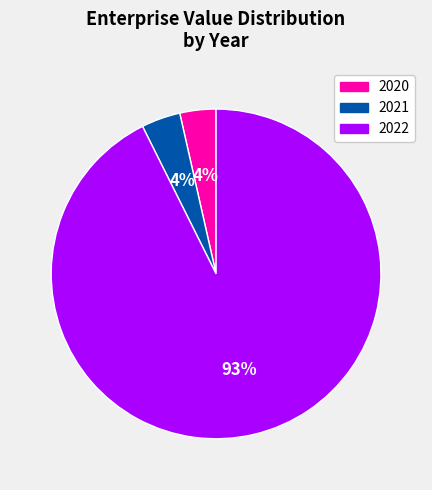

To the nearest percent, what is the combined percentage of 2022 and 2021?

96%